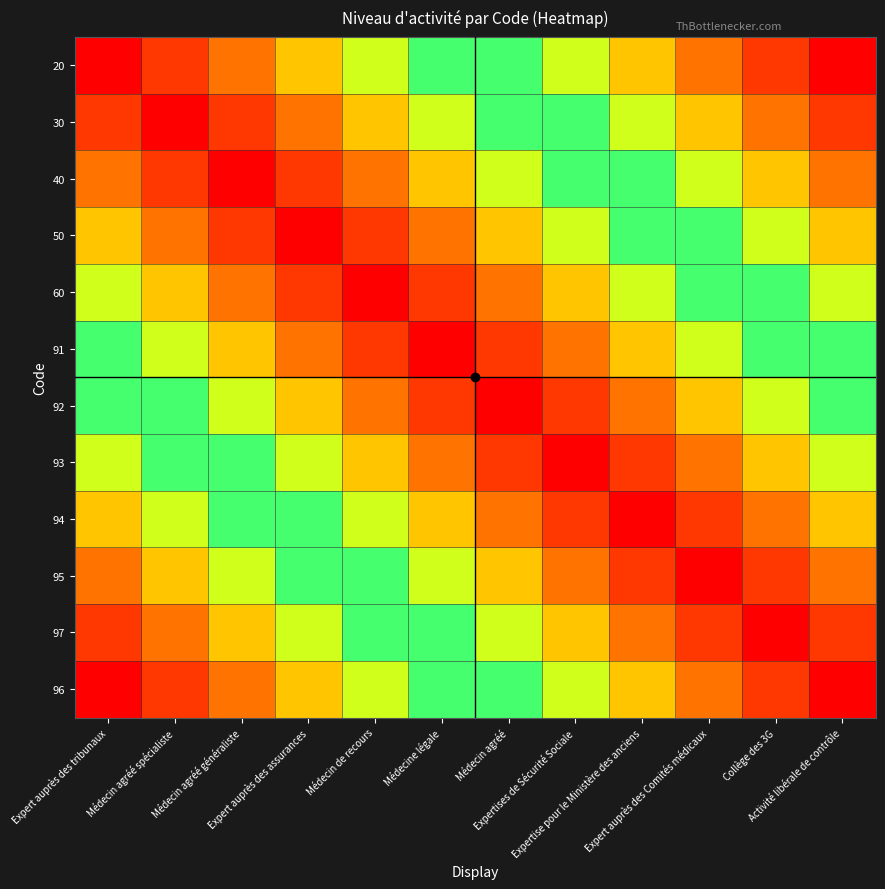

What is the total value across all series at Médecin agréé généraliste?

7.6